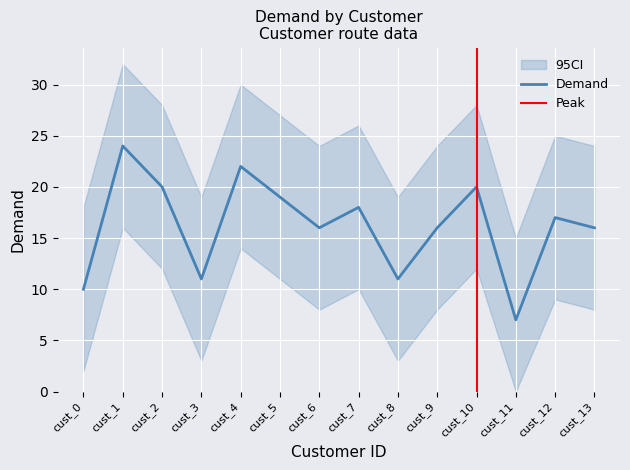

Is the value of demand_upper at cust_1 greater than the value of demand_lower at cust_4?

Yes